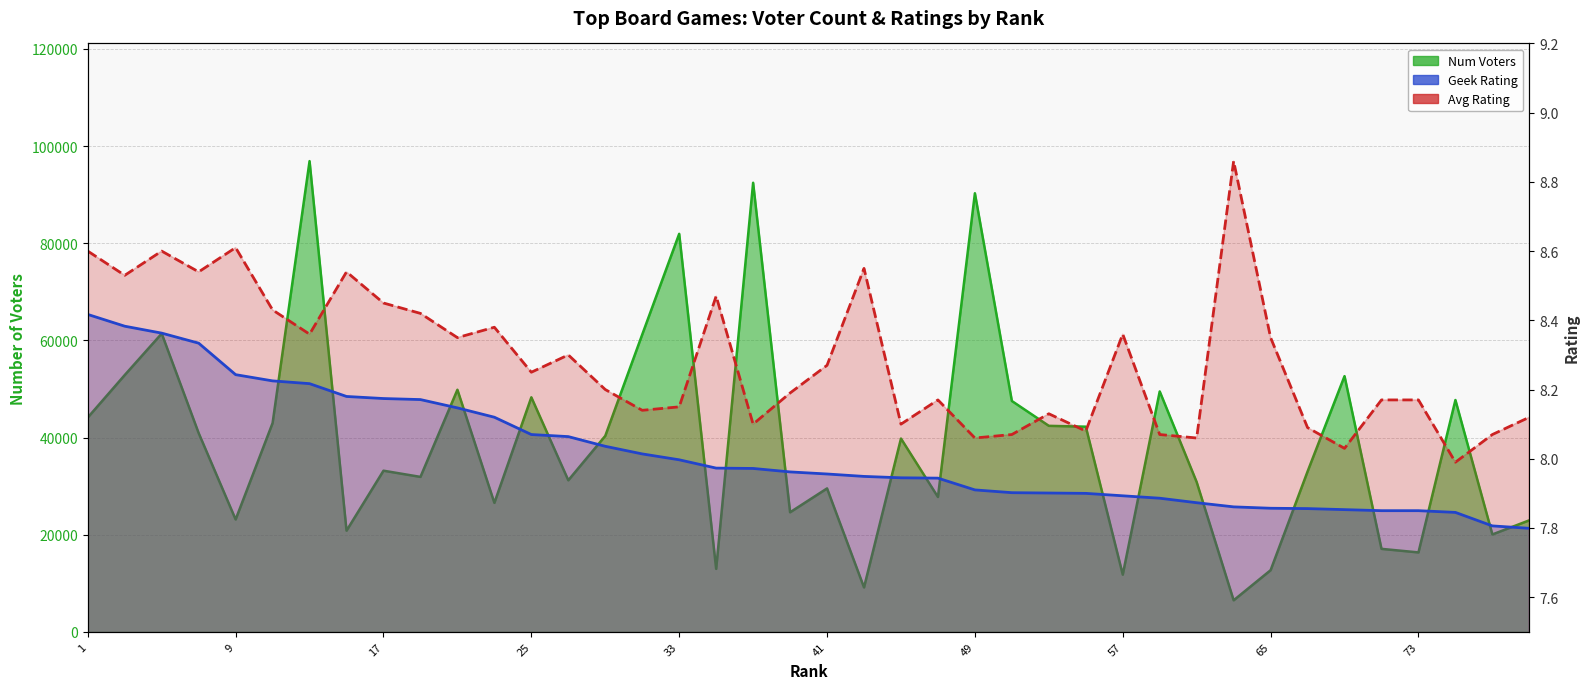

What is the greatest value displayed?

96912.0